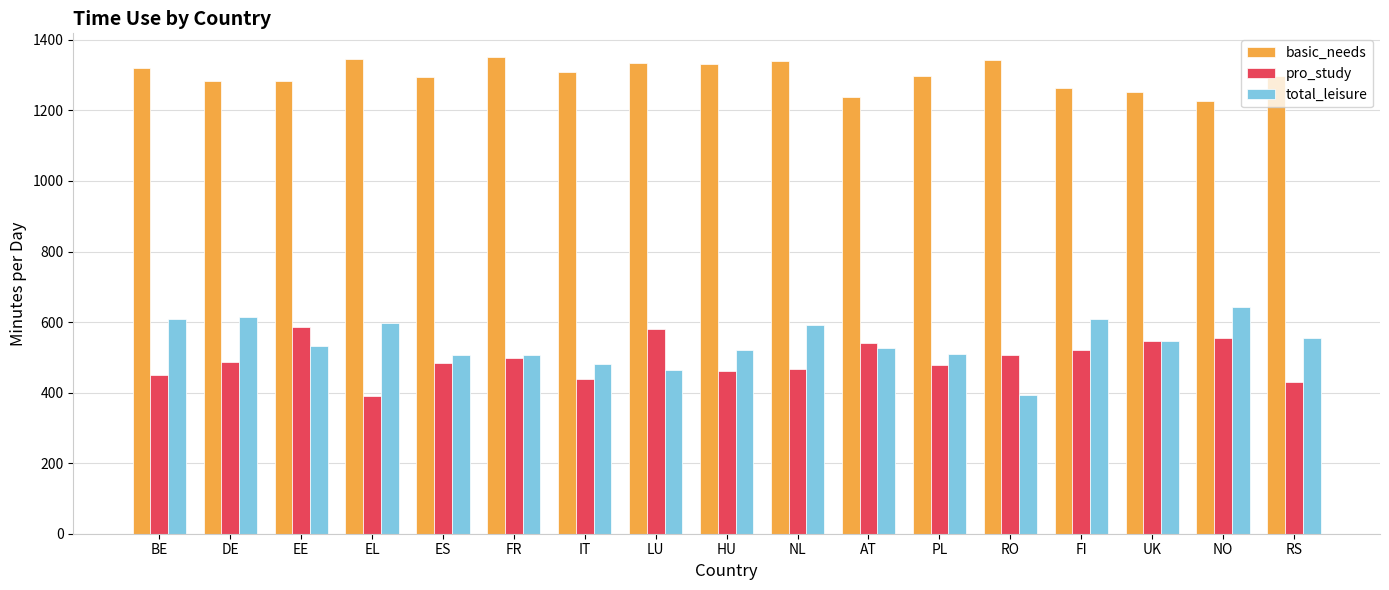

What is the spread (max minus min) of values at RO?

952